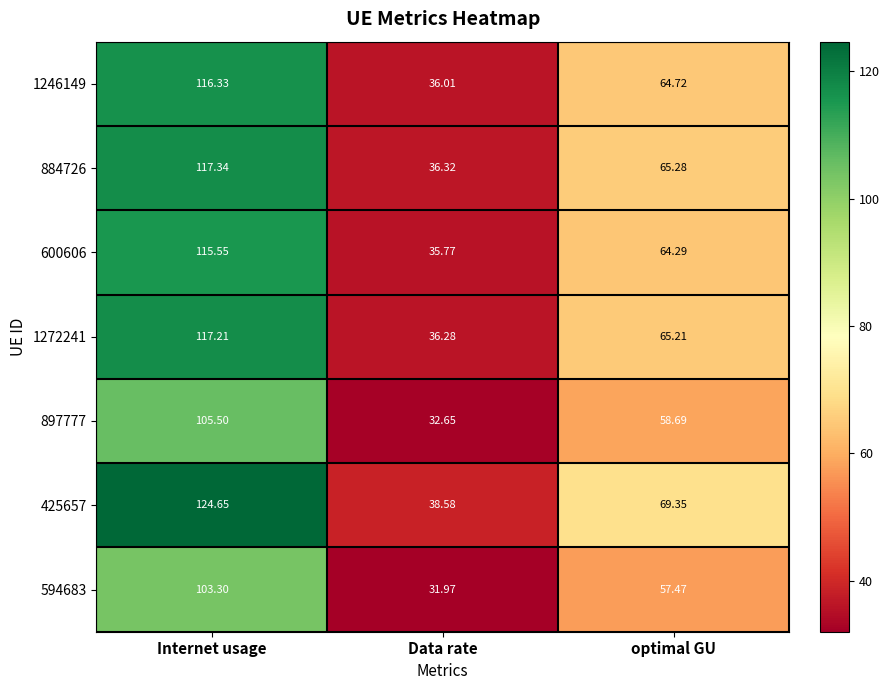

Where does the 897777 series first go above 58?

Internet usage